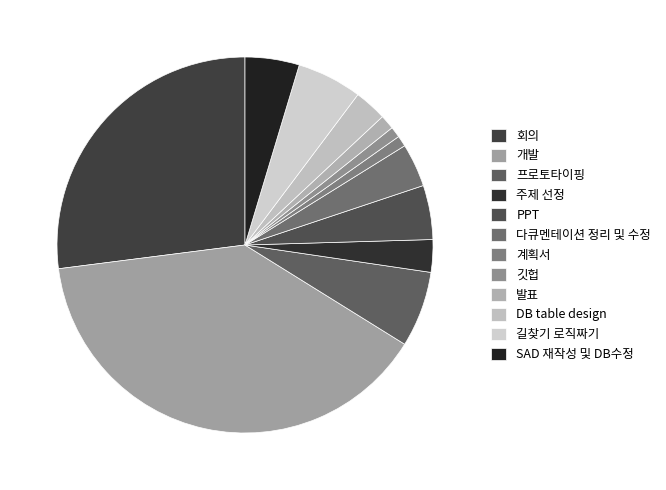

To the nearest percent, what is the difference between the largest and smallest slice percentages?

38%